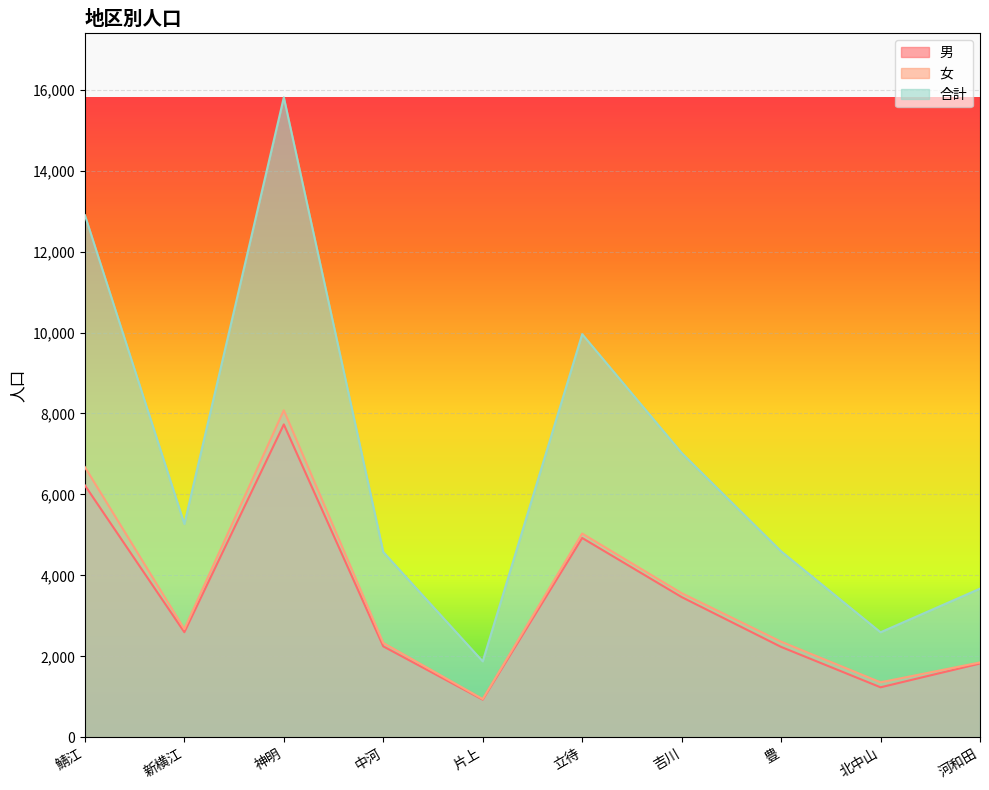

How many categories are shown in the chart?

10